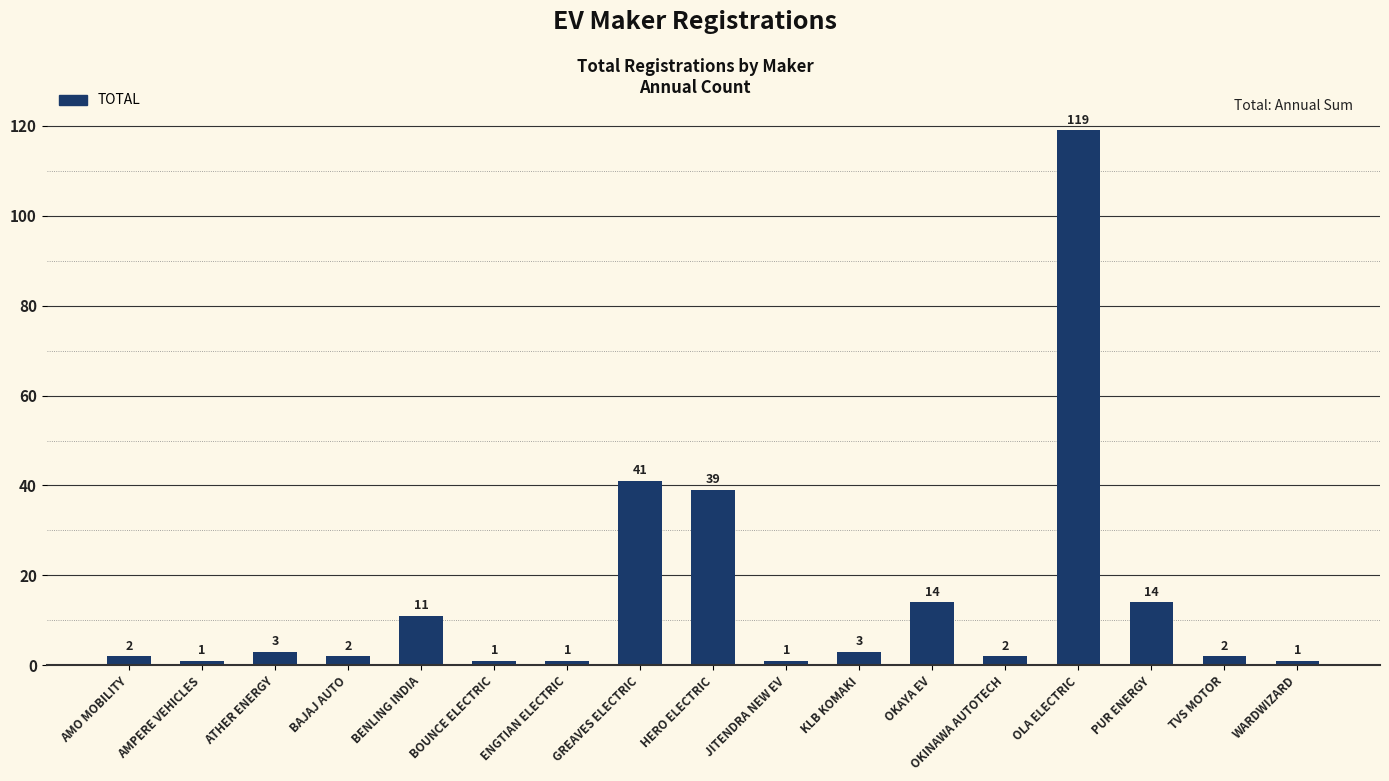

How many data points does each series have?

17